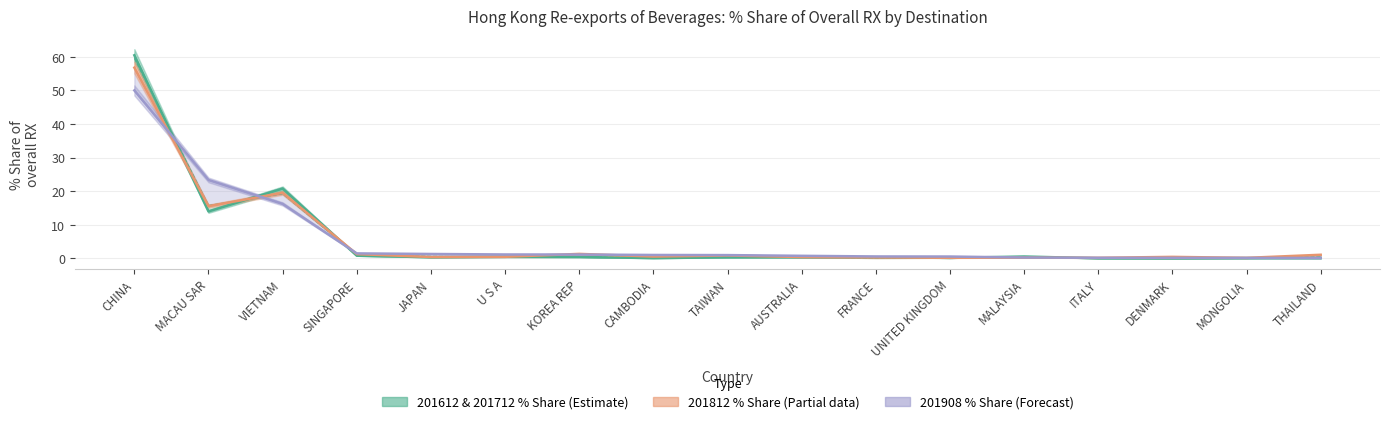

After their last crossing, which series has the higher values: 201908_% Share or 201812_% Share?

201812_% Share